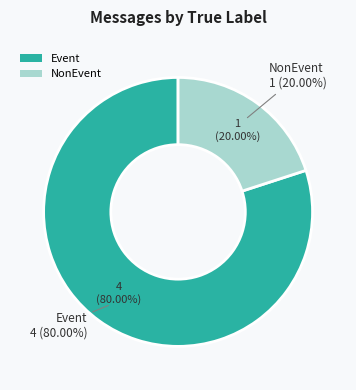

Is Event the majority of the pie?

Yes